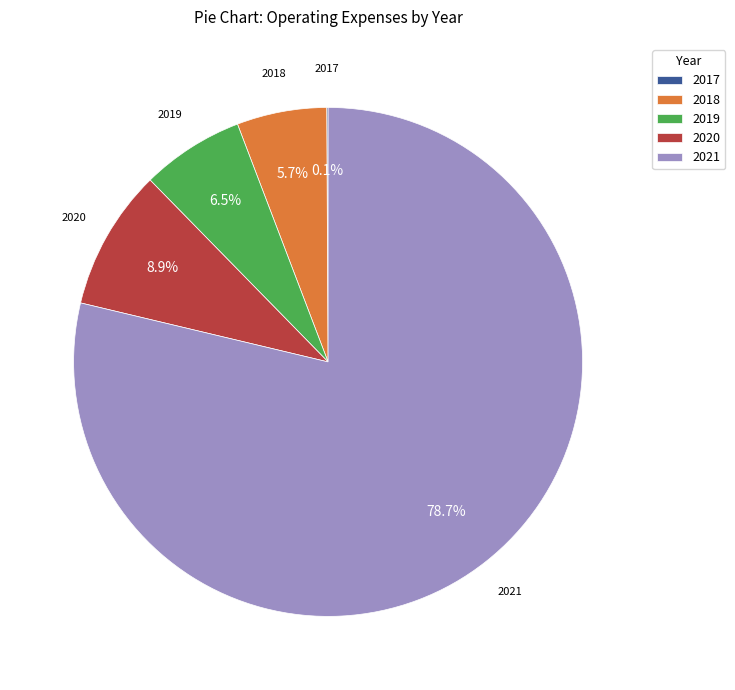

Which slice is the largest?

2021